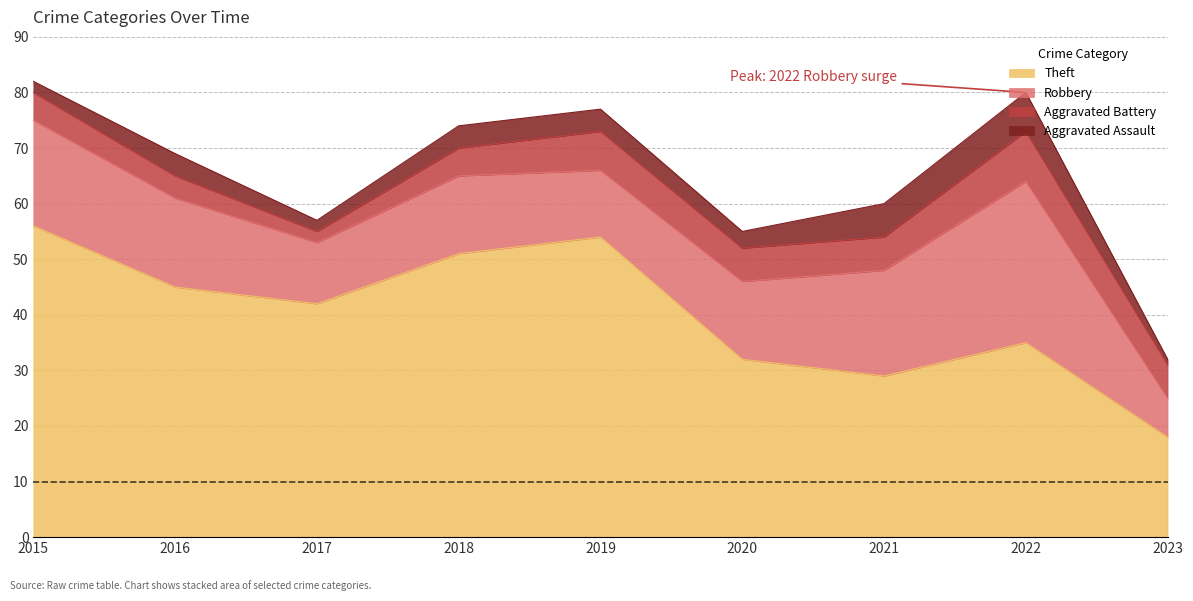

True or false: Theft and Aggravated Assault cross at least once.

False